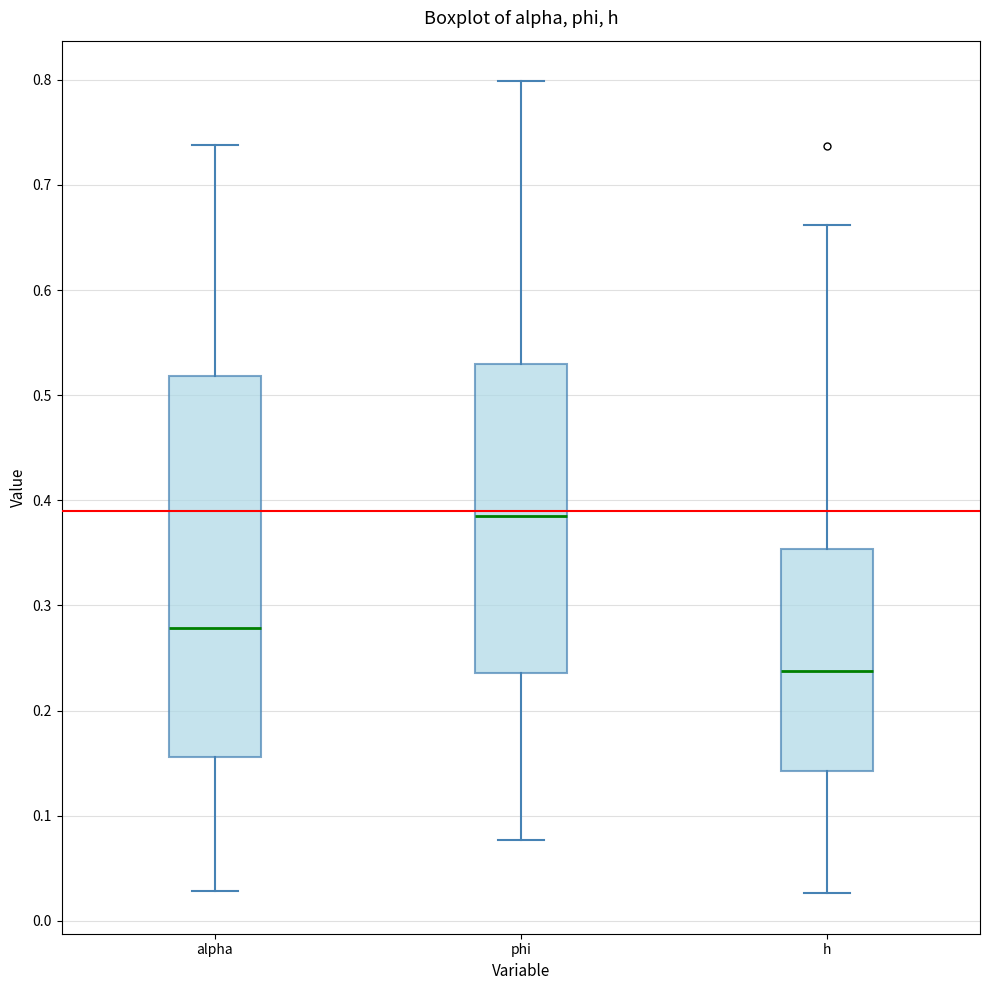

Where does the upper whisker of the box for phi end on the y-axis? The values are not printed on the chart, so give them approximately, as read against the axis.

0.80